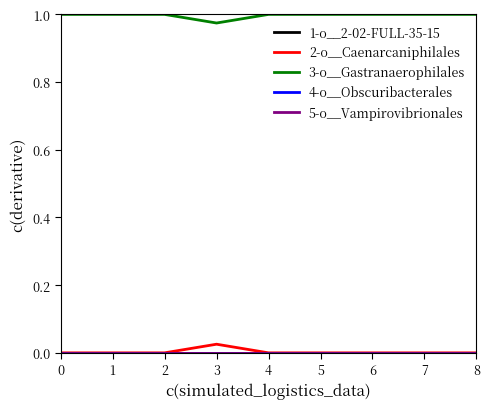

Does the chart have visible grid lines?

No